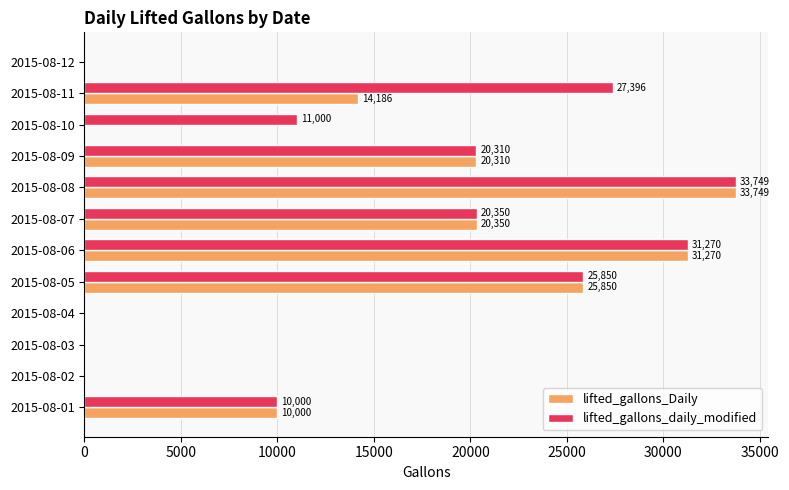

Which series has the largest total across all categories?

lifted_gallons_daily_modified